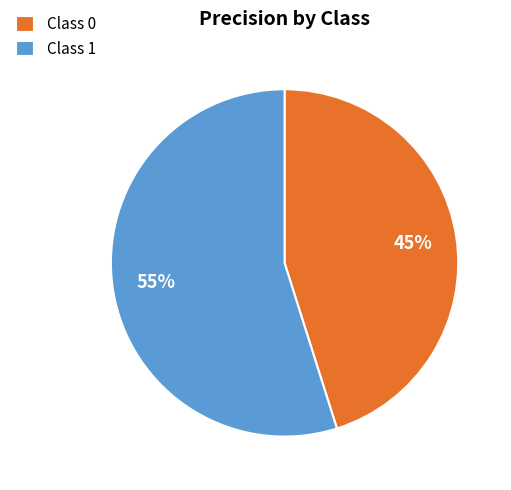

Is the sum of Class 1 and Class 0 greater than half?

Yes